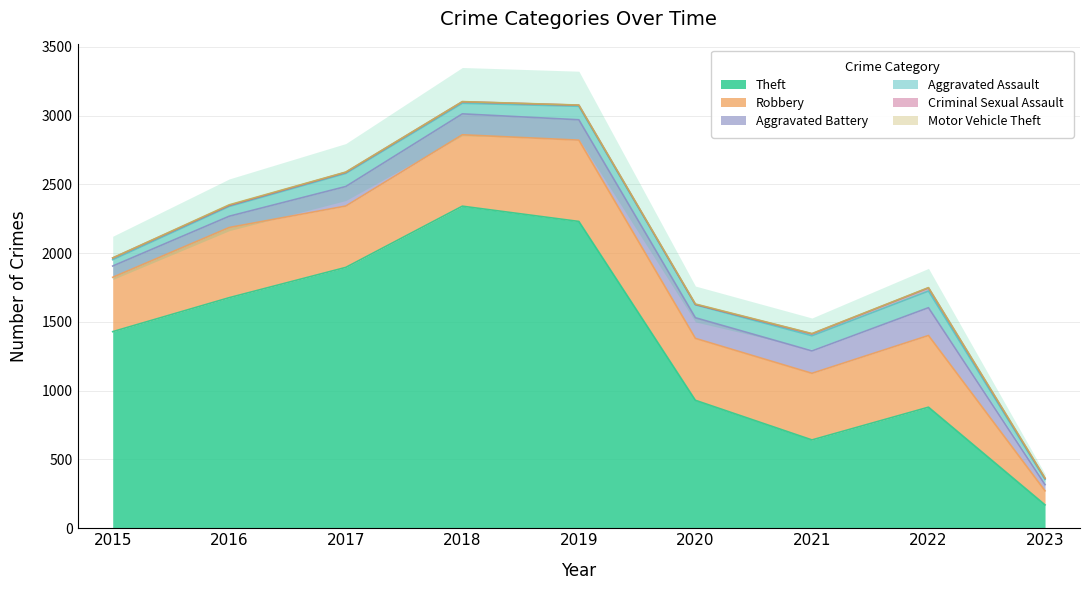

What are all the series names shown in the legend?

Theft, Robbery, Aggravated Battery, Aggravated Assault, Criminal Sexual Assault, Motor Vehicle Theft